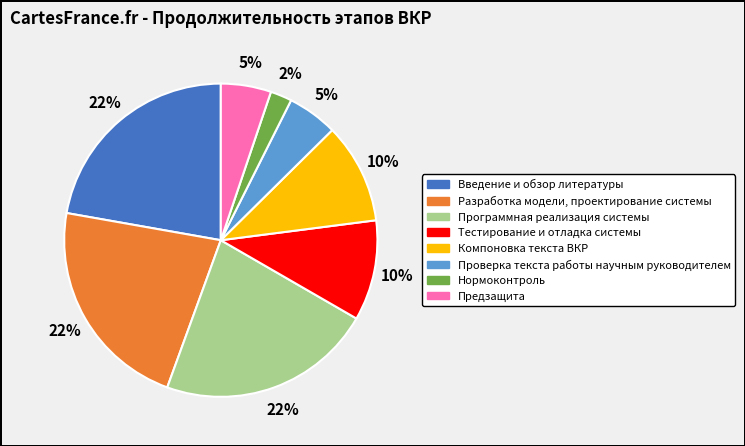

How many segments does this pie chart have?

8